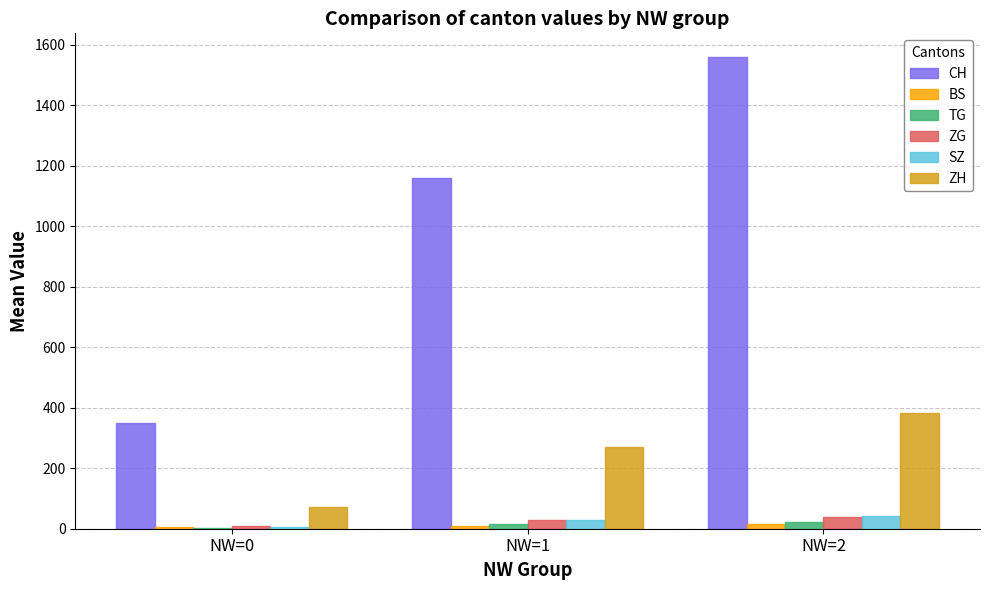

What is the greatest value displayed?

1560.0